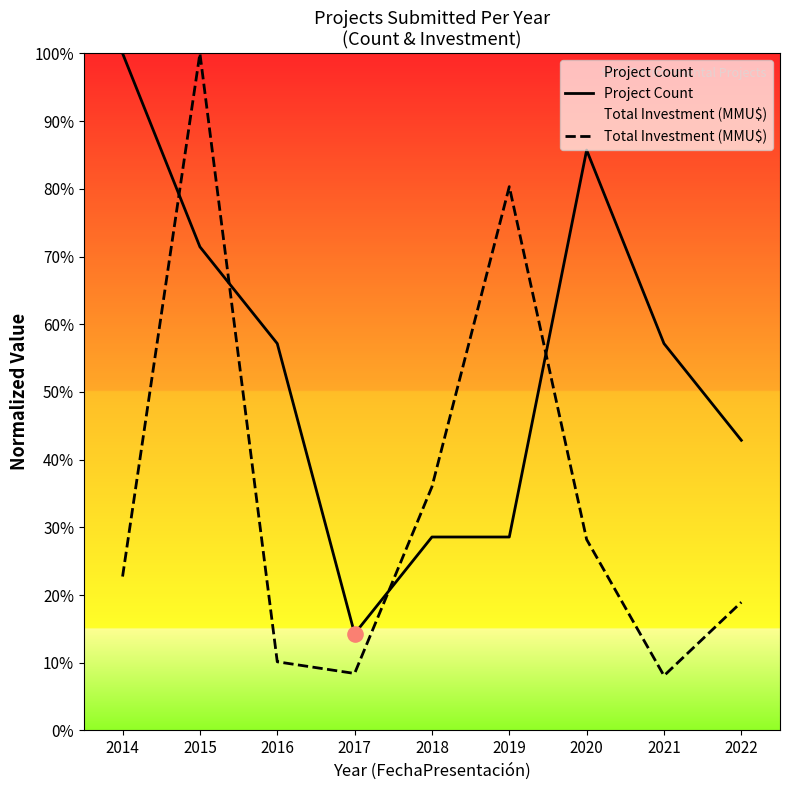

Is the value of Project Count at 2015 greater than the value of Total Investment (MMU$) at 2018?

Yes